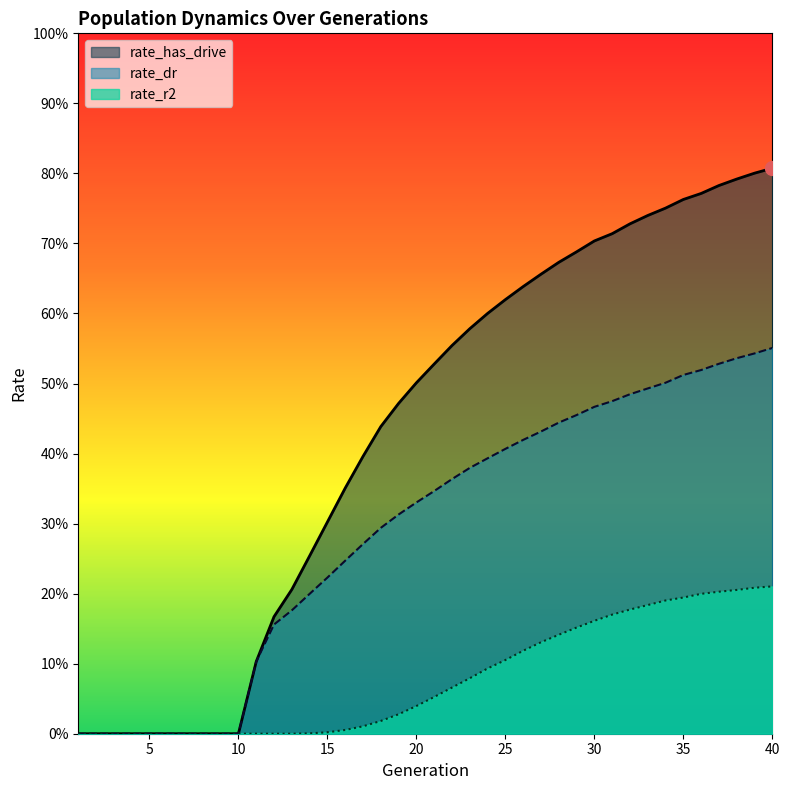

How many data points does each series have?

40